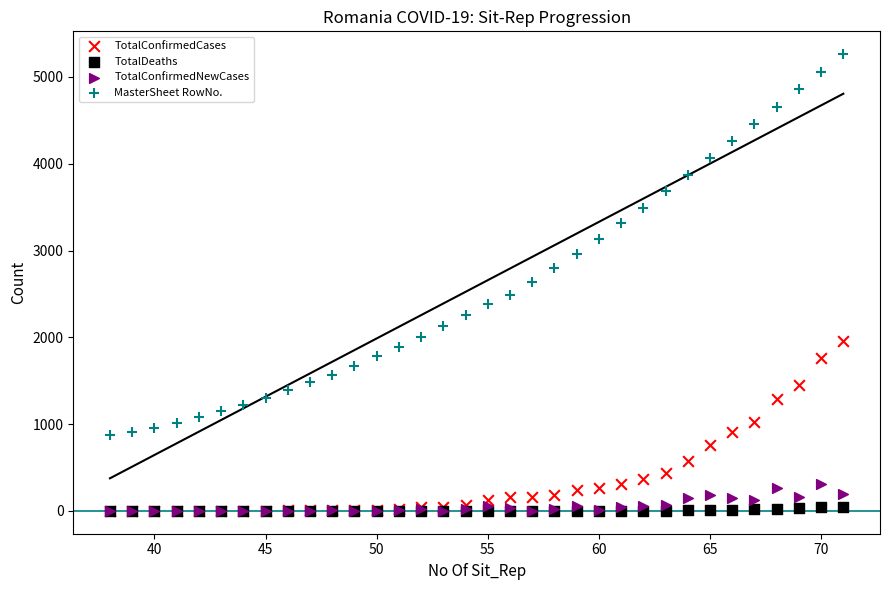

What are all the series names shown in the legend?

TotalConfirmedCases, TotalDeaths, TotalConfirmedNewCases, MasterSheet RowNo.